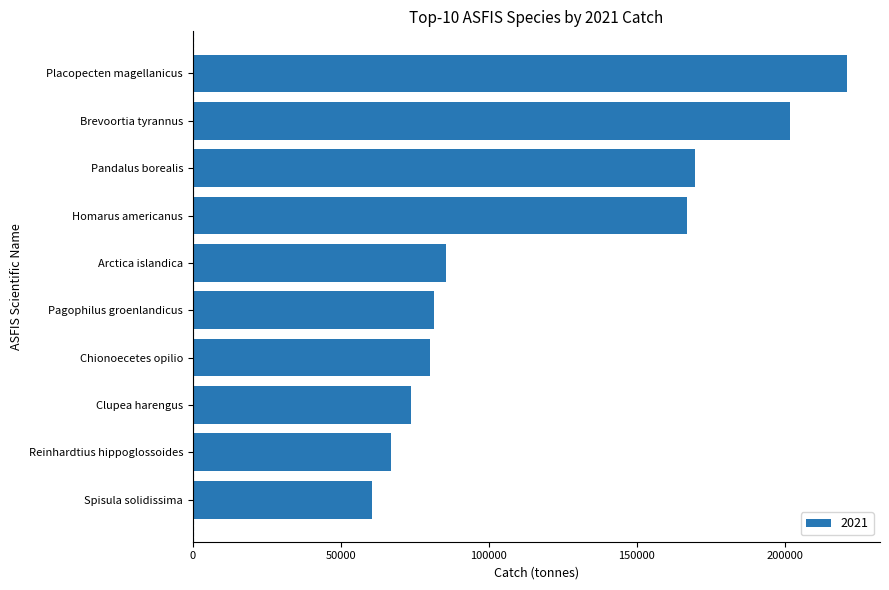

Which label corresponds to the smallest value in the chart?

Spisula solidissima